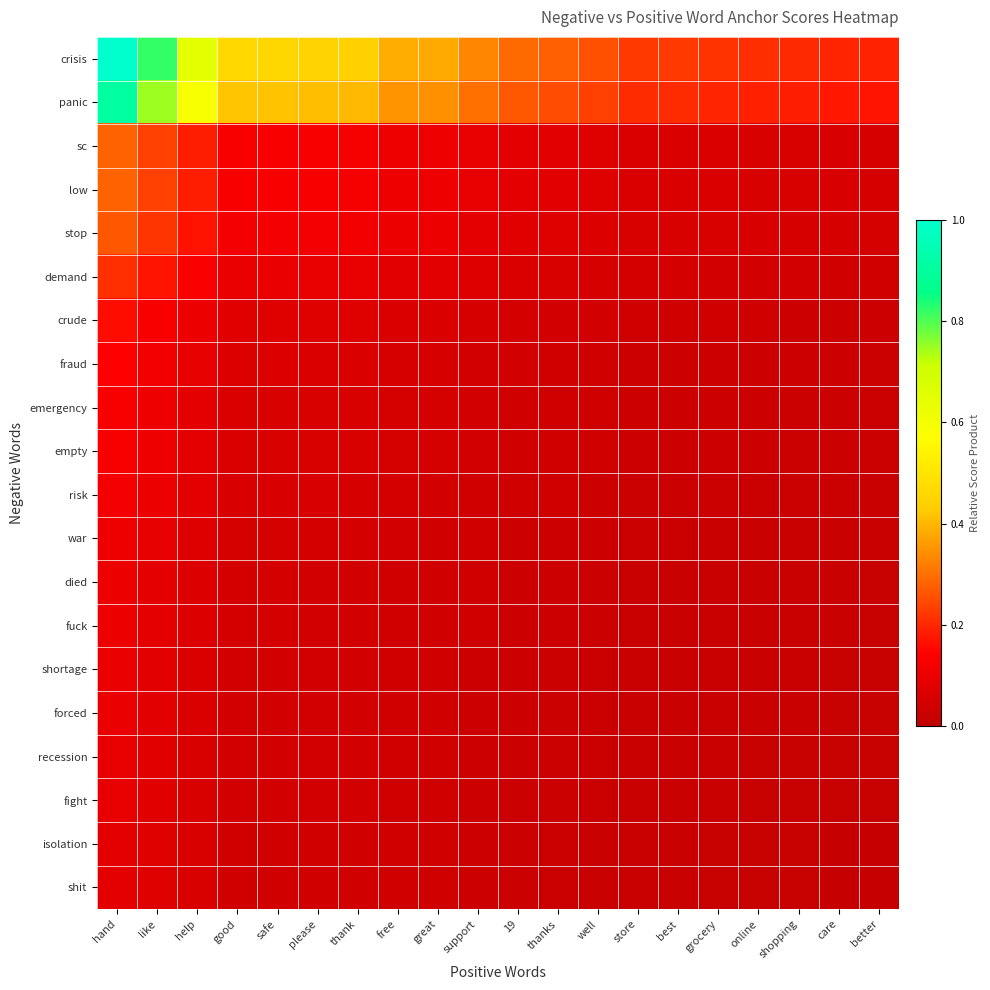

Which series has the widest spread of values?

crisis